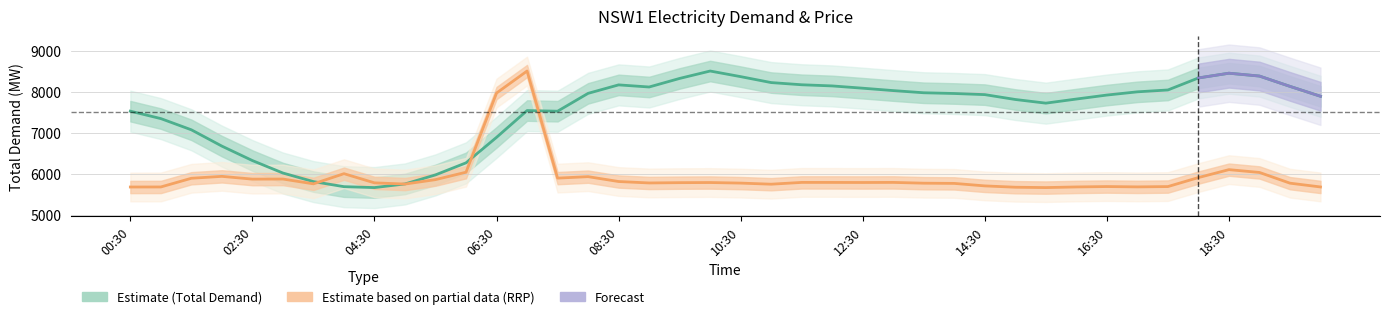

At how many categories does at least one series exceed 7137?

30